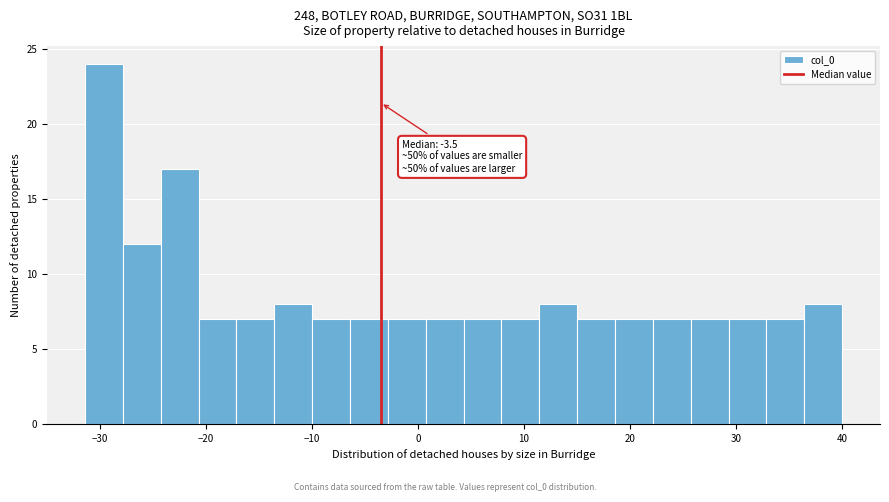

Read against the x-axis, roughly where is the centre of the tallest bar?

-30